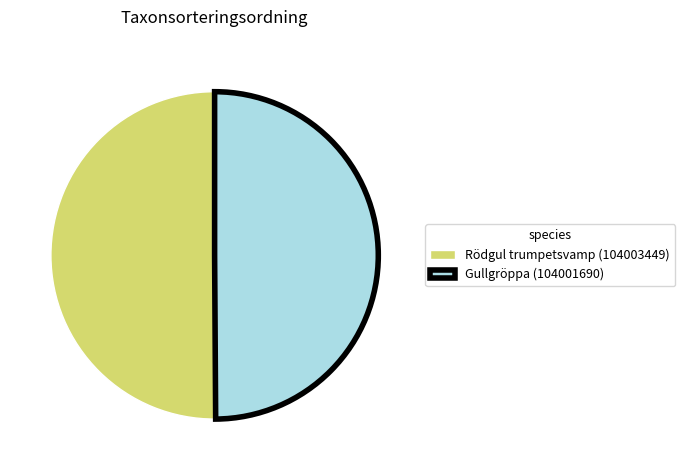

Combined, do Gullgröppa (104001690) and Rödgul trumpetsvamp (104003449) account for over 50%?

Yes